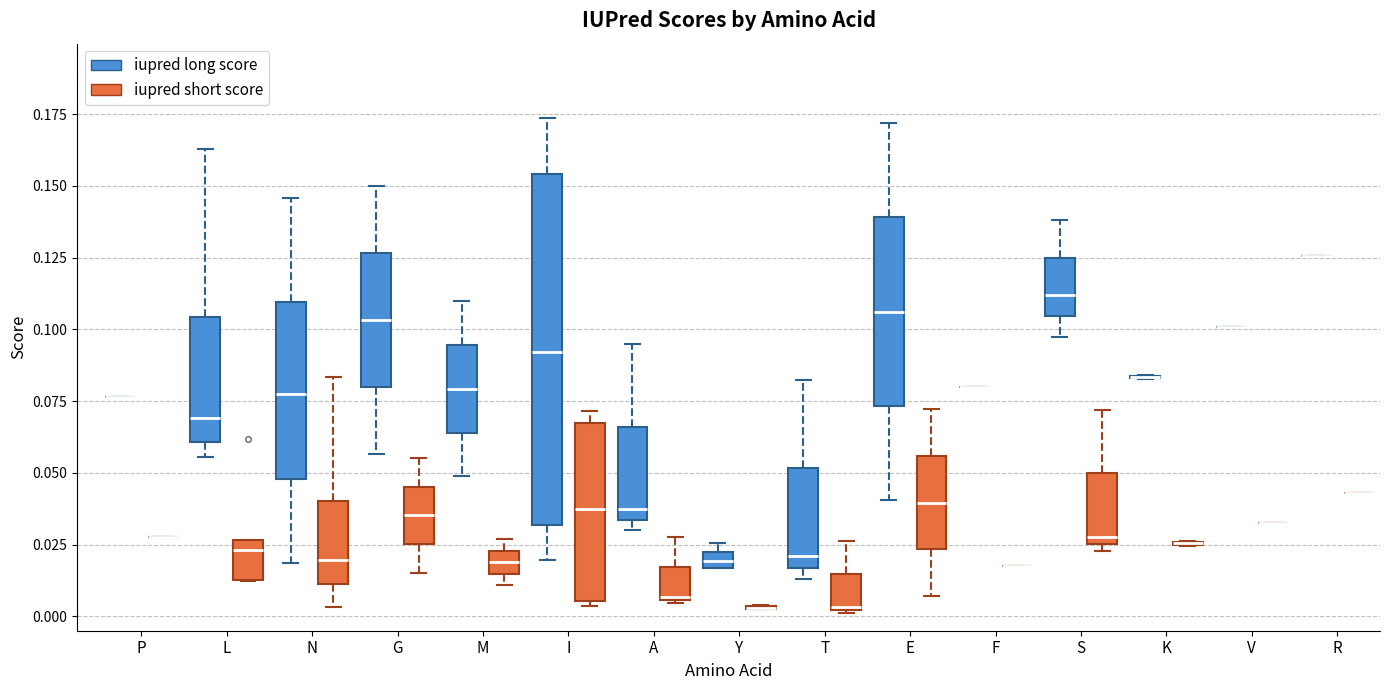

Where does the lower whisker of the box for L (iupred long score) end on the y-axis? The values are not printed on the chart, so give them approximately, as read against the axis.

0.055